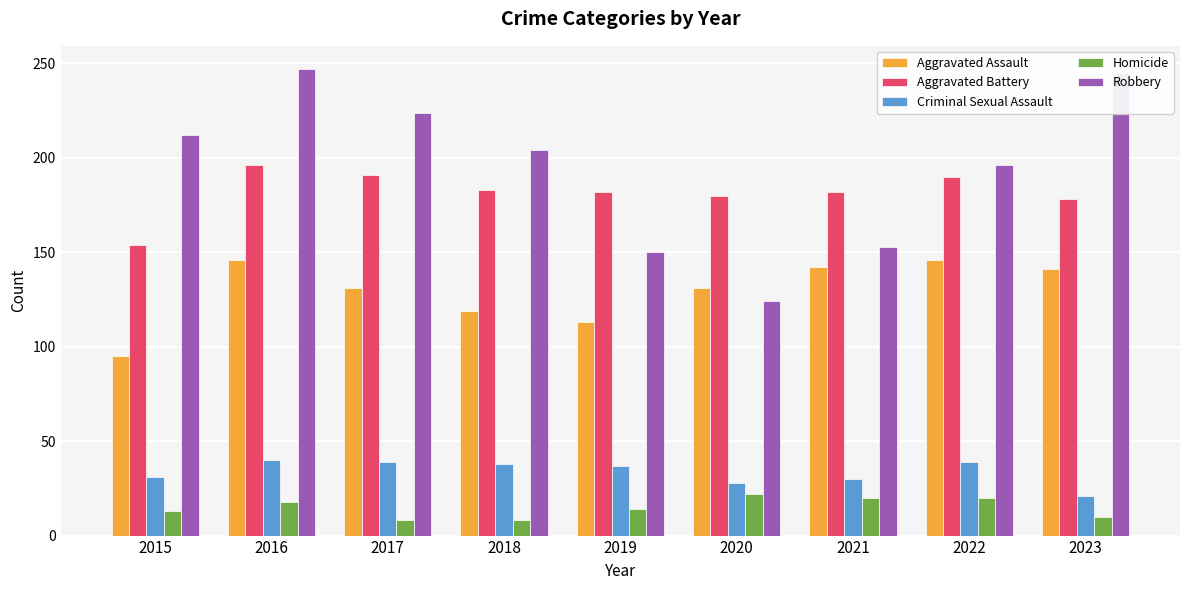

What is the value of the Aggravated Battery bar at the 6th from the left?

180